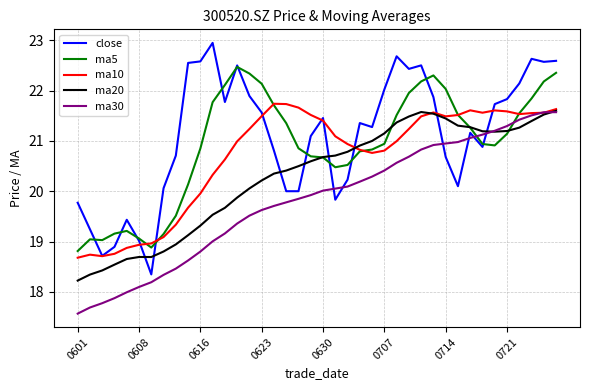

True or false: close and ma20 intersect in this chart.

True